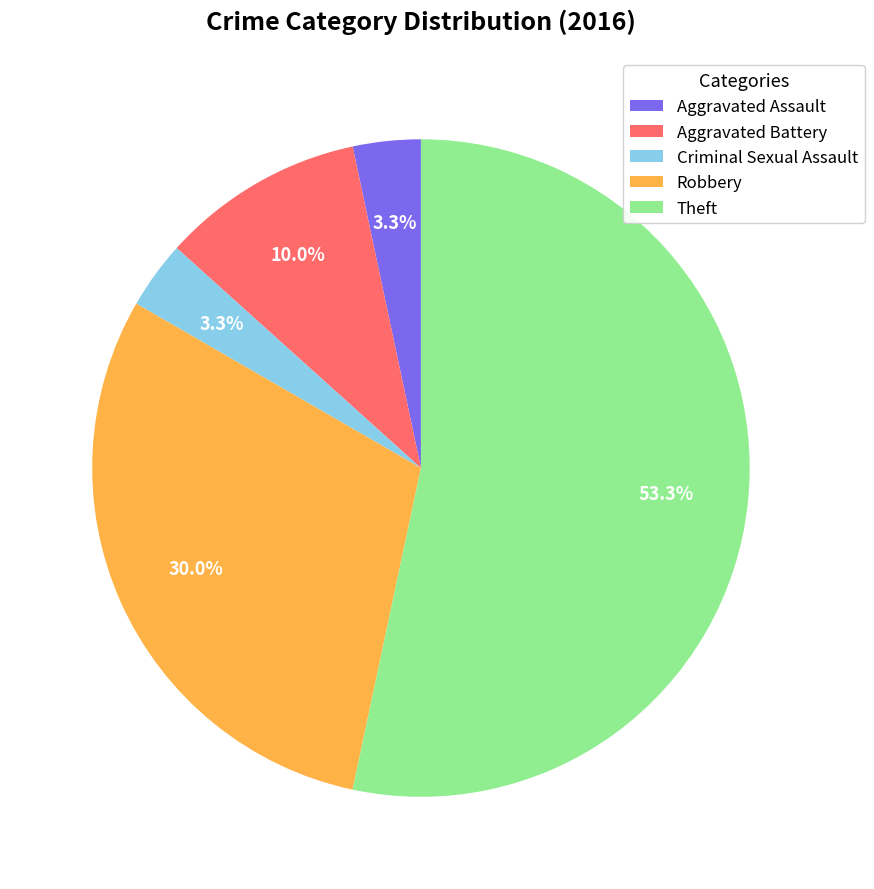

To the nearest percent, what is the combined percentage of Aggravated Battery and Theft?

63%